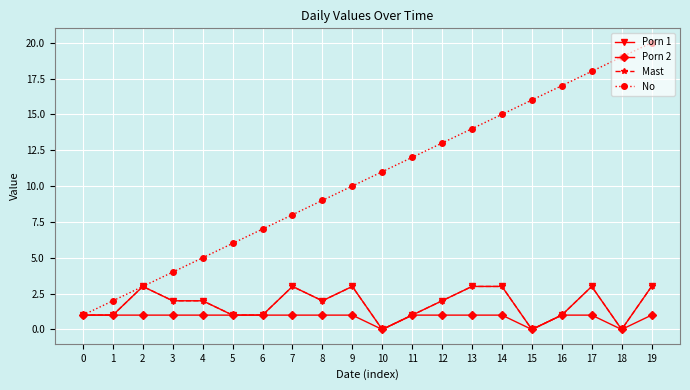

In Mast, how many points are lower than both neighbors (excluding endpoints)?

4